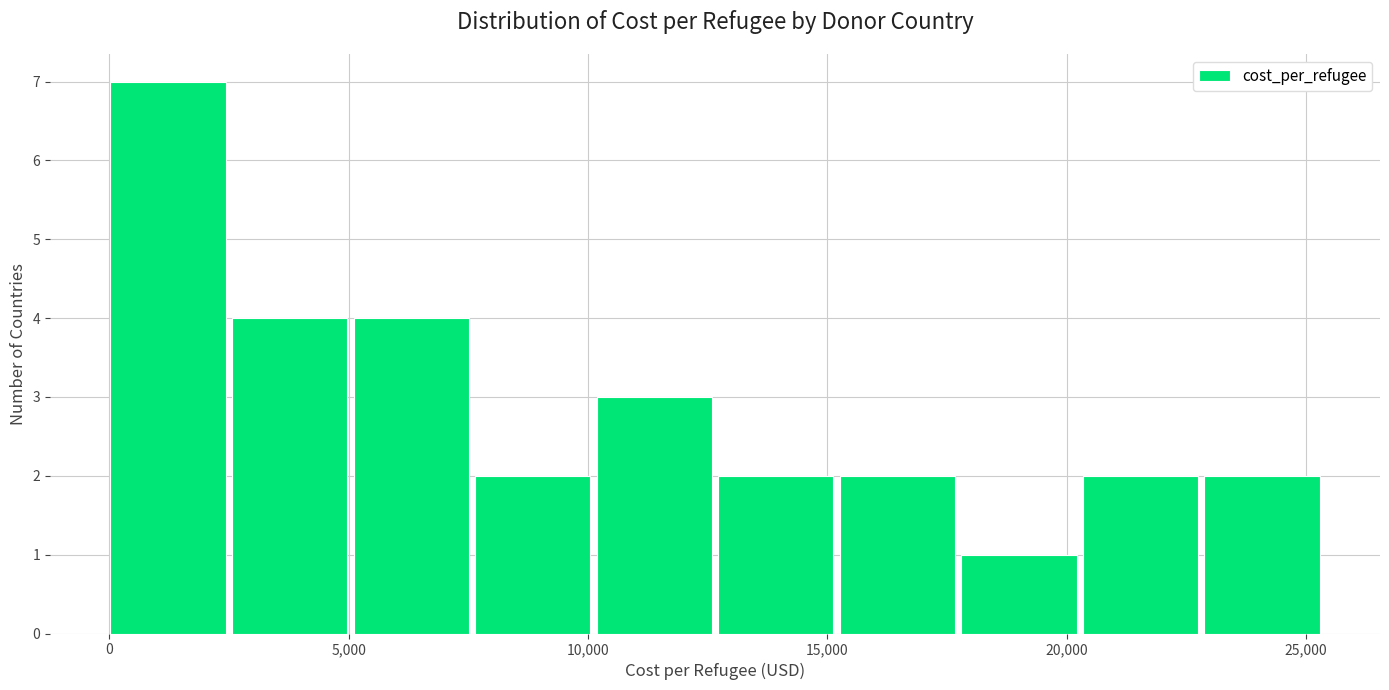

Reading left to right, list every bar in this chart as the range it spans on the x-axis followed by its height. Neither the bar edges nor the heights are printed on the chart, so give them approximately, as read against the axes.

0 to 2500: 7
2500 to 5000: 4
5000 to 7500: 4
7500 to 10000: 2
10000 to 12500: 3
12500 to 15500: 2
15500 to 18000: 2
18000 to 20500: 1
20500 to 23000: 2
23000 to 25500: 2